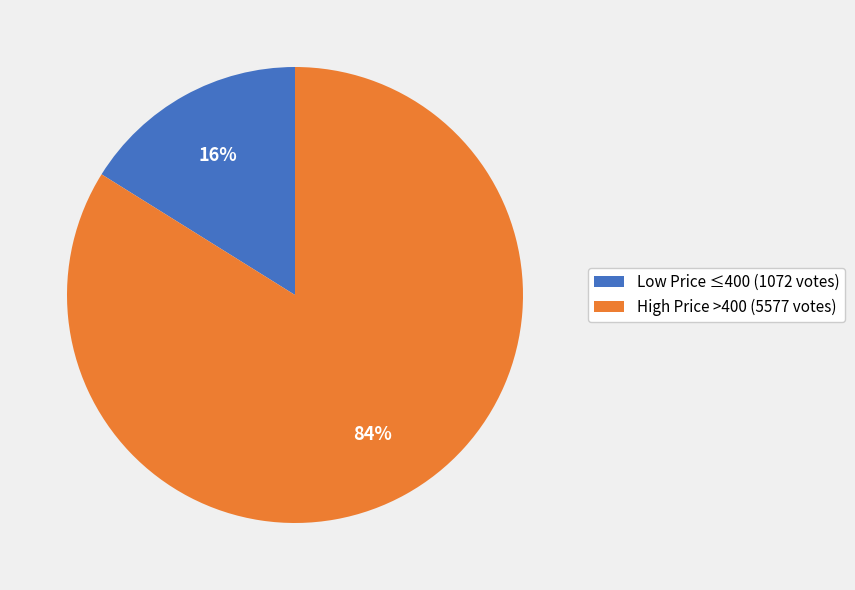

Which slice is the smallest?

Low Price ≤400 (1072 votes)